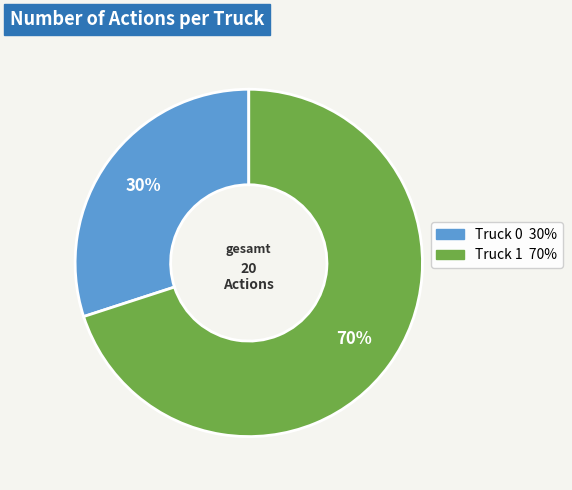

To the nearest percent, what is the difference between the Truck 0 and Truck 1 slice percentages?

40%